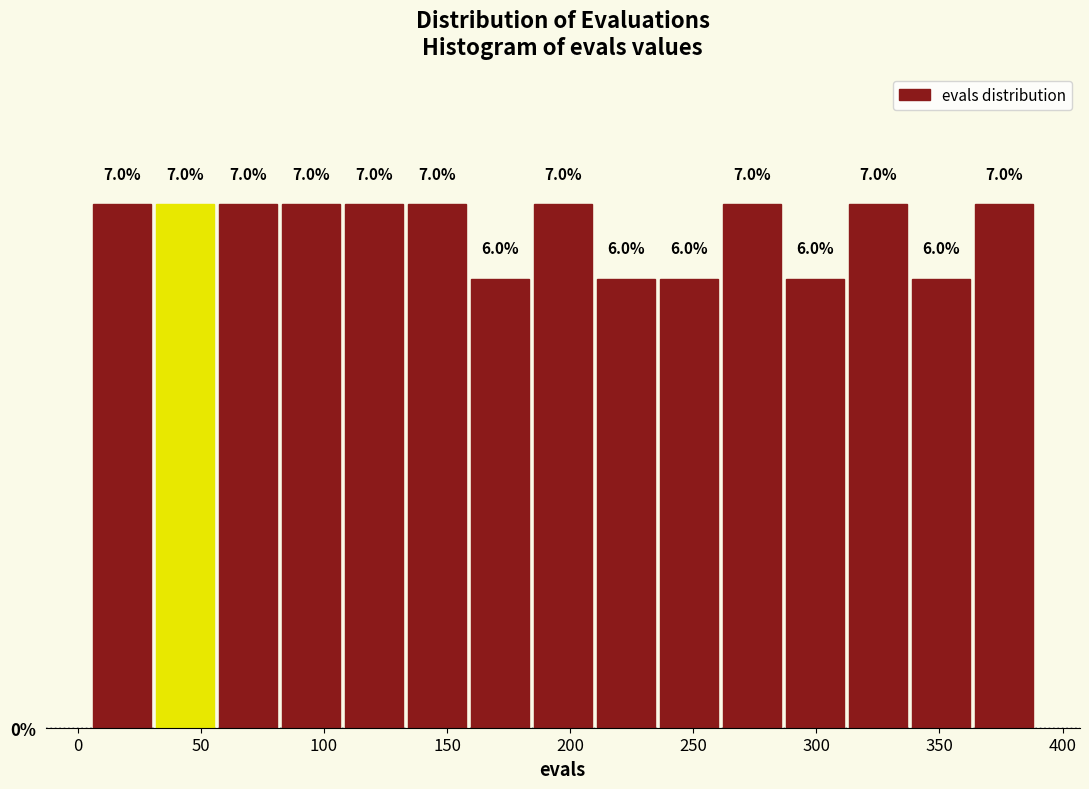

How tall is the bar that spans 340 to 365 on the x-axis? The bar edges are not printed on the chart, so give them approximately, as read against the axis.

6.0